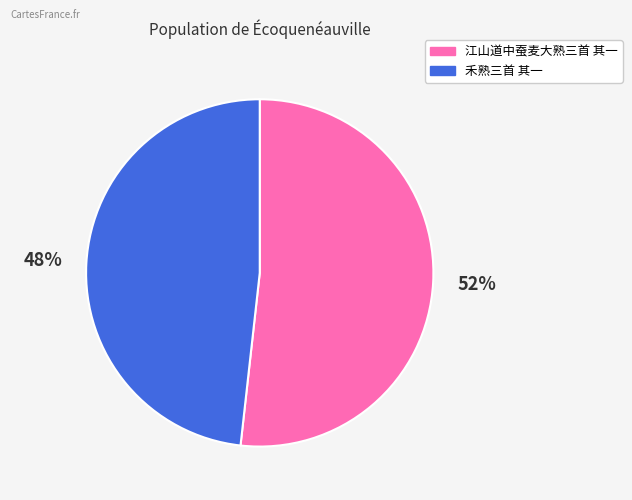

Is it true that 江山道中蚕麦大熟三首 其一 is 52% of the pie?

True